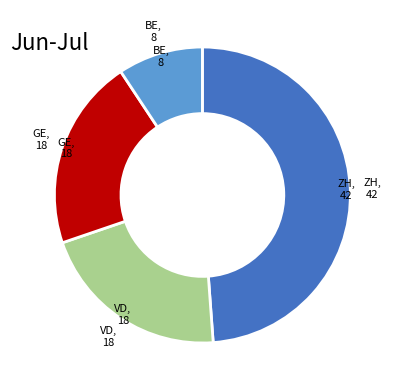

Does any single category account for the majority?

No